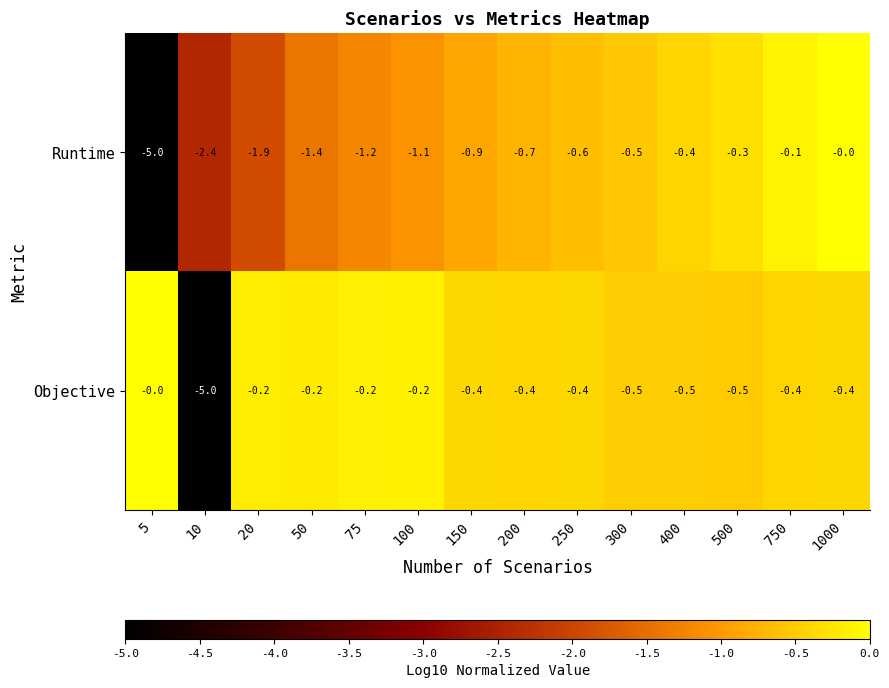

Which category has the highest value in the Runtime series?

1000